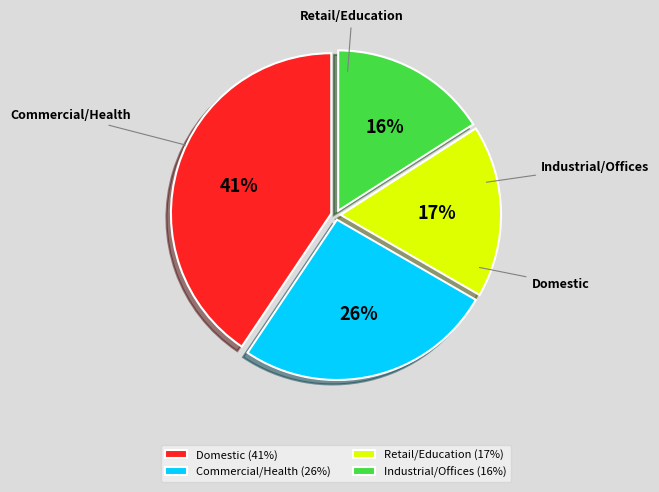

What is the smallest slice in the pie chart?

Industrial/Offices